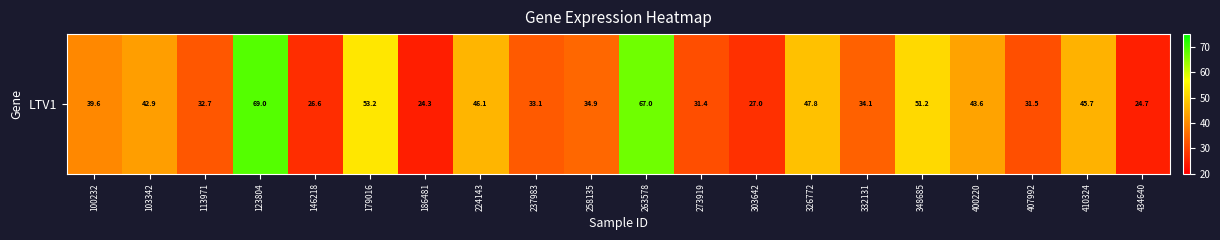

Reading left to right, transcribe all the data shown in this chart.

39.6	42.9	32.7	69.0	26.6	53.2	24.3	46.1	33.1	34.9	67.0	31.4	27.0	47.8	34.1	51.2	43.6	31.5	45.7	24.7